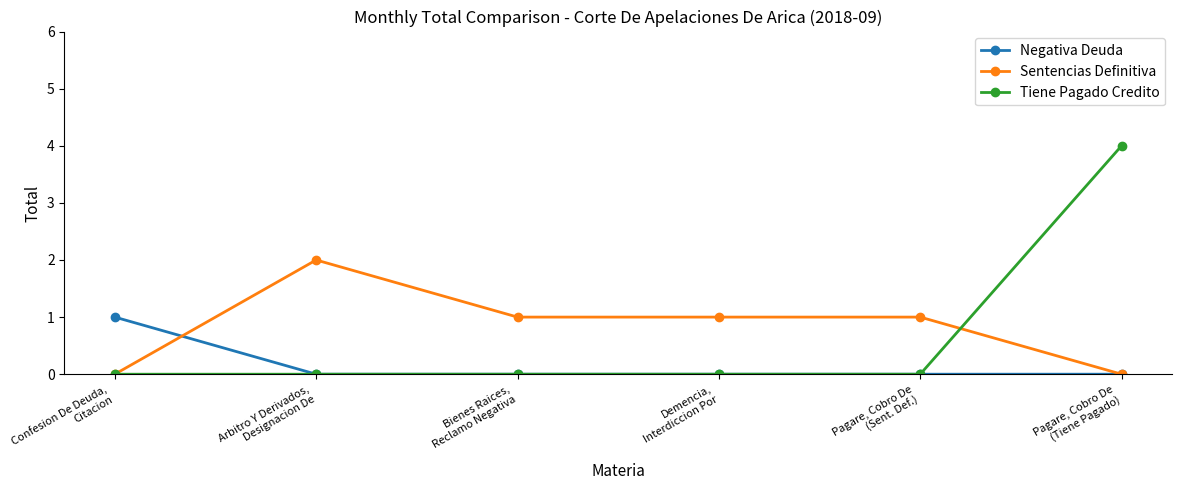

List the series in order of their overall mean, lowest first.

Negativa Deuda, Tiene Pagado Credito, Sentencias Definitiva